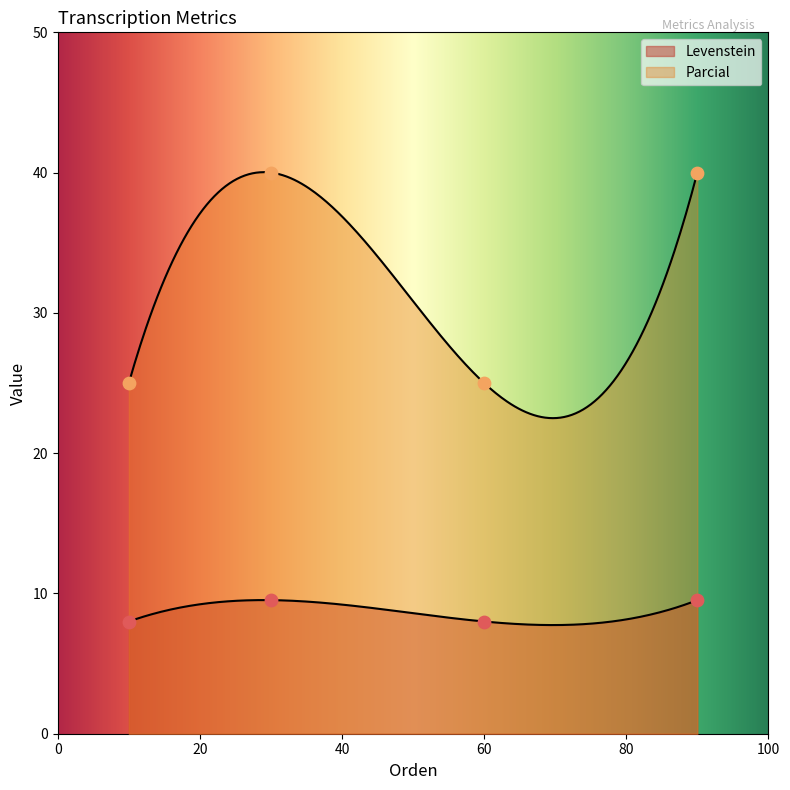

What is the total value across all series at 60?

33.0